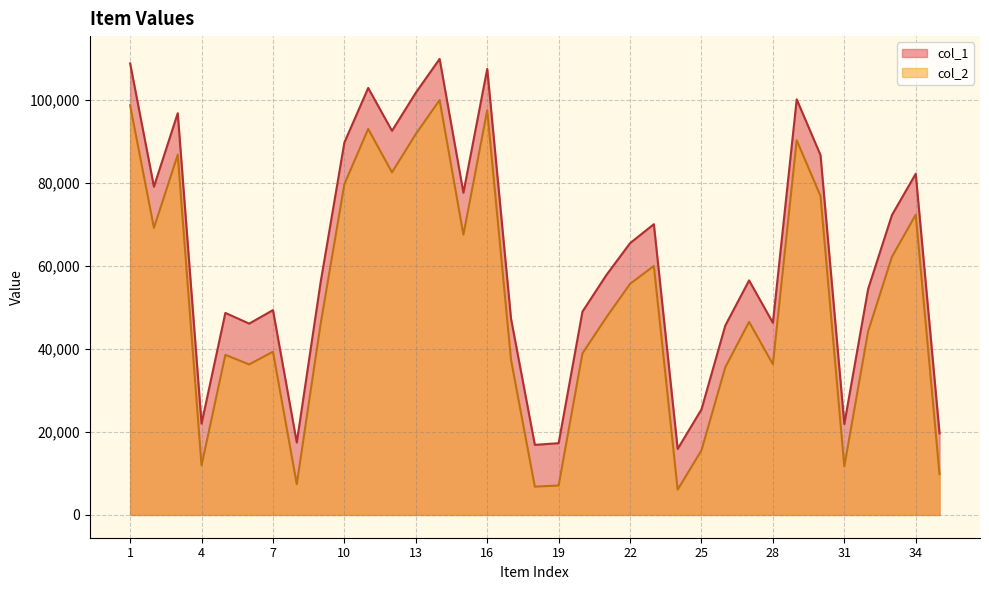

What is the spread (max minus min) of values at 30?

9842